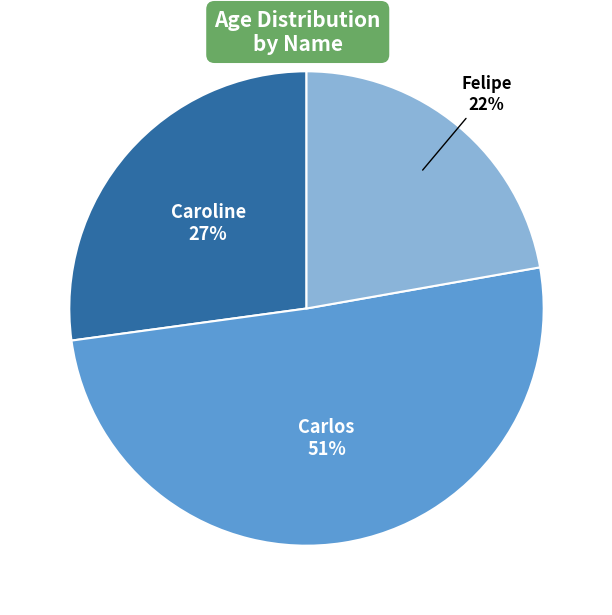

Does any single category account for the majority?

Yes